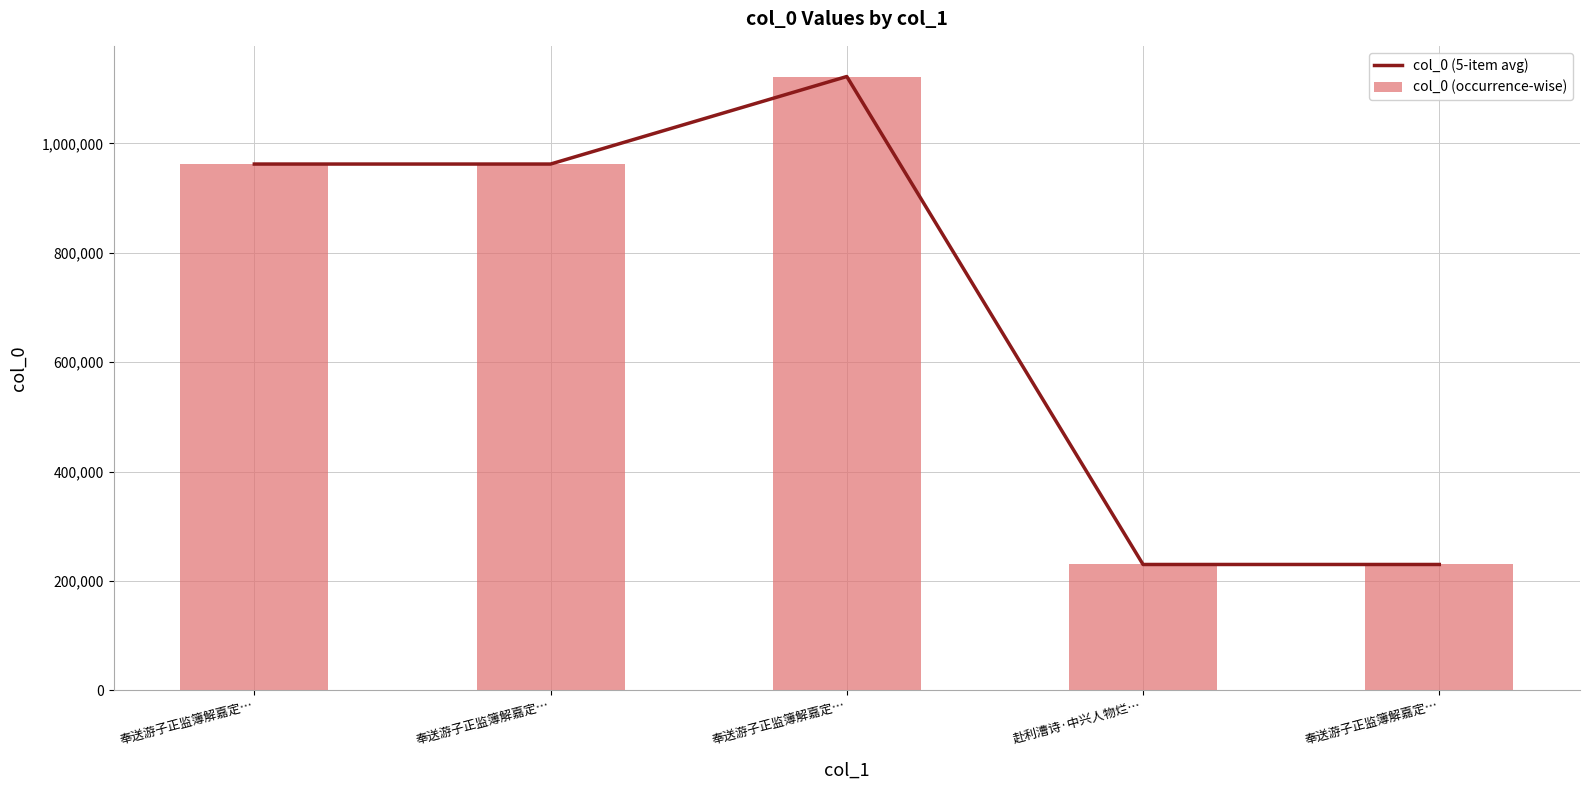

Reading left to right, what are all the values shown in this chart?

col_0 (5-item avg): 962415	962416	1122490	230073	230071
col_0 (occurrence-wise): 962415	962416	1122490	230073	230071